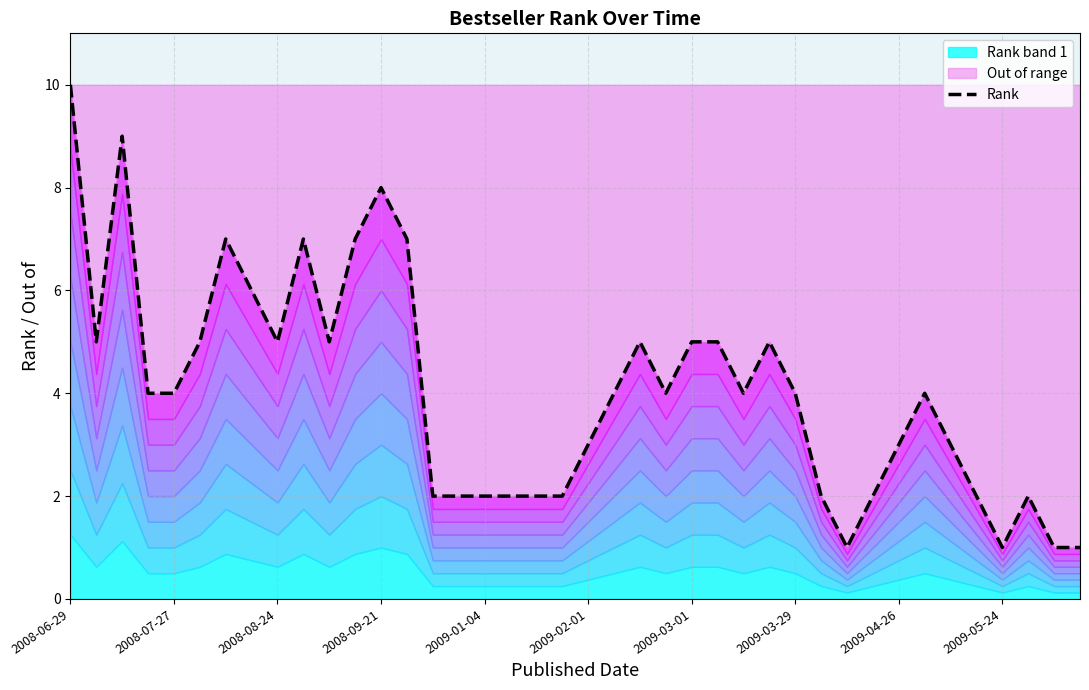

The chart shows a value of 2 at 14. True or false?

True